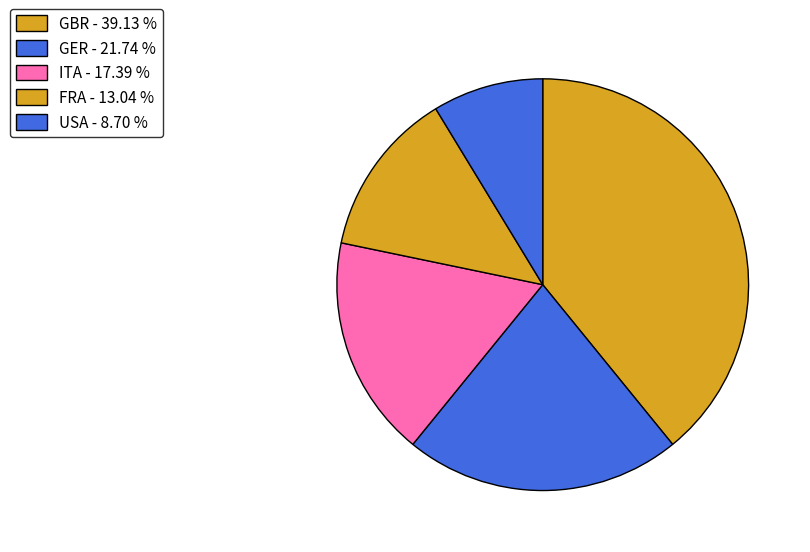

To the nearest percent, what is the difference between the GBR and USA slice percentages?

30%